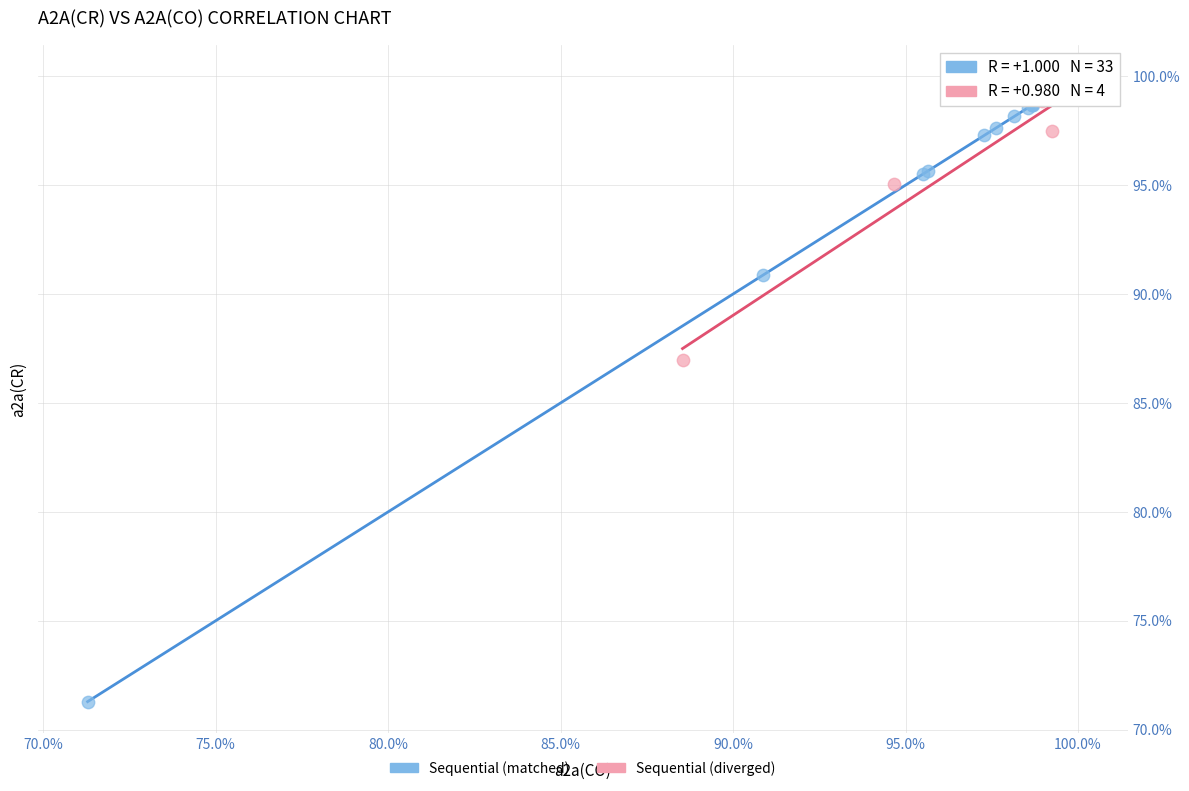

What are all the series names shown in the legend?

Sequential (matched), Sequential (diverged)